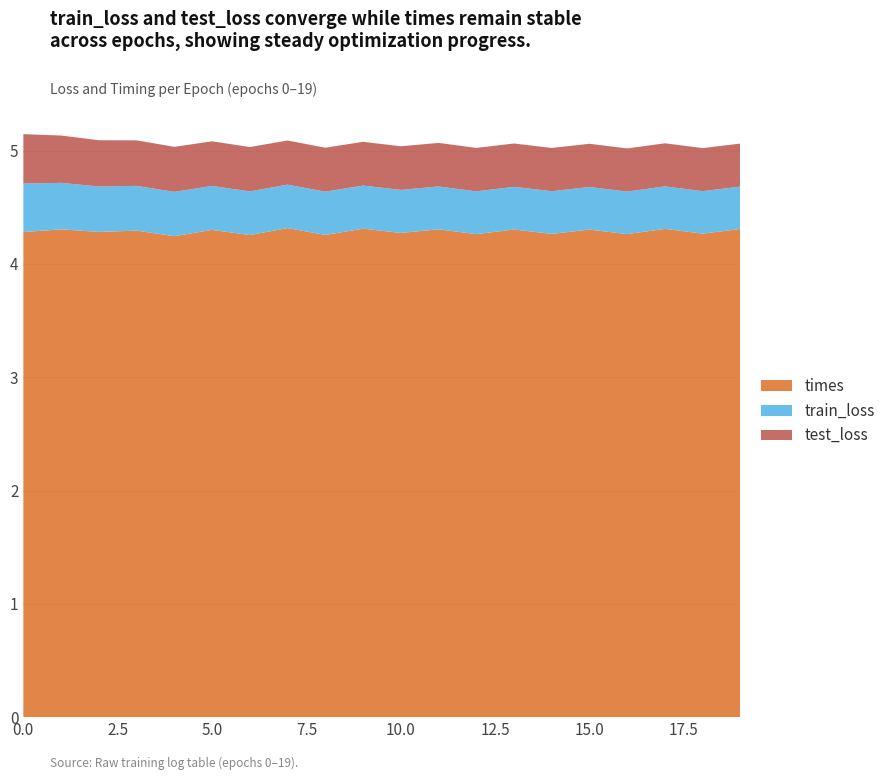

Reading left to right, what are all the values shown in this chart?

train_loss: 0.4	0.4	0.4	0.4	0.4	0.4	0.4	0.4	0.4	0.4	0.4	0.4	0.4	0.4	0.4	0.4	0.4	0.4	0.4	0.4
test_loss: 0.4	0.4	0.4	0.4	0.4	0.4	0.4	0.4	0.4	0.4	0.4	0.4	0.4	0.4	0.4	0.4	0.4	0.4	0.4	0.4
times: 4.3	4.3	4.3	4.3	4.2	4.3	4.3	4.3	4.3	4.3	4.3	4.3	4.3	4.3	4.3	4.3	4.3	4.3	4.3	4.3